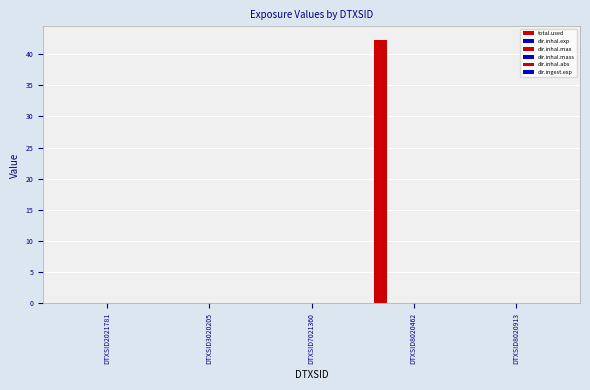

Is it true that dir.inhal.abs equals 0.0 at DTXSID8020913?

False